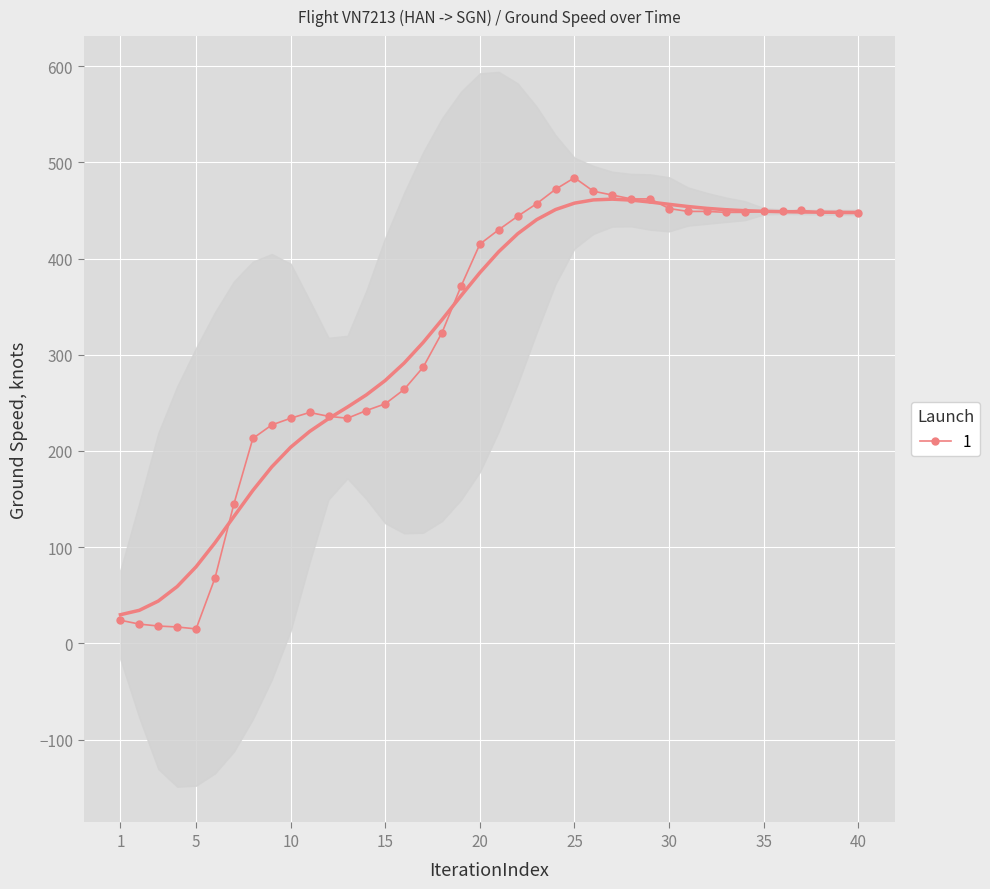

What is the highest value of the 1 series?

484